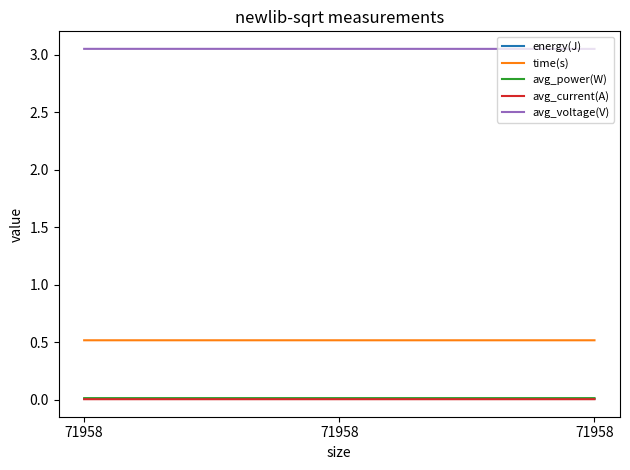

What are all the series names shown in the legend?

energy(J), time(s), avg_power(W), avg_current(A), avg_voltage(V)